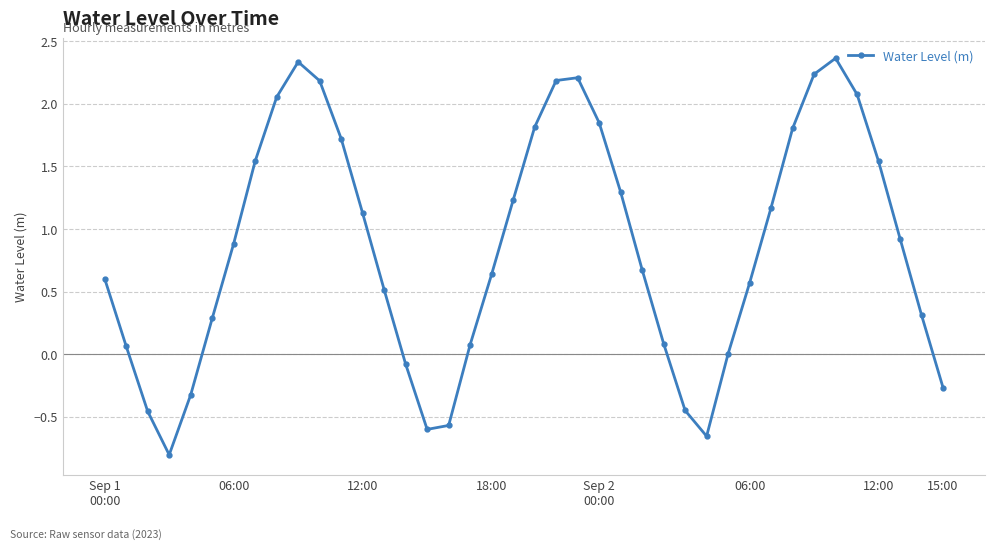

How many series are shown in this chart?

1